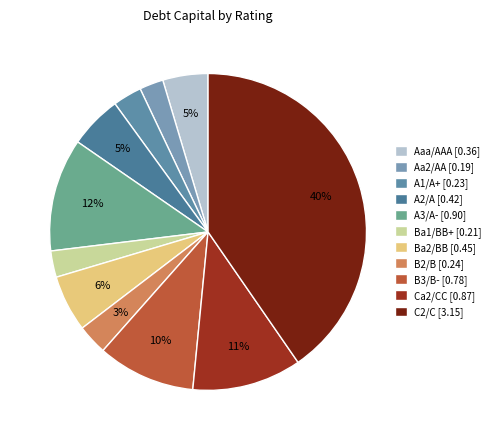

What is the largest slice in the pie chart?

C2/C